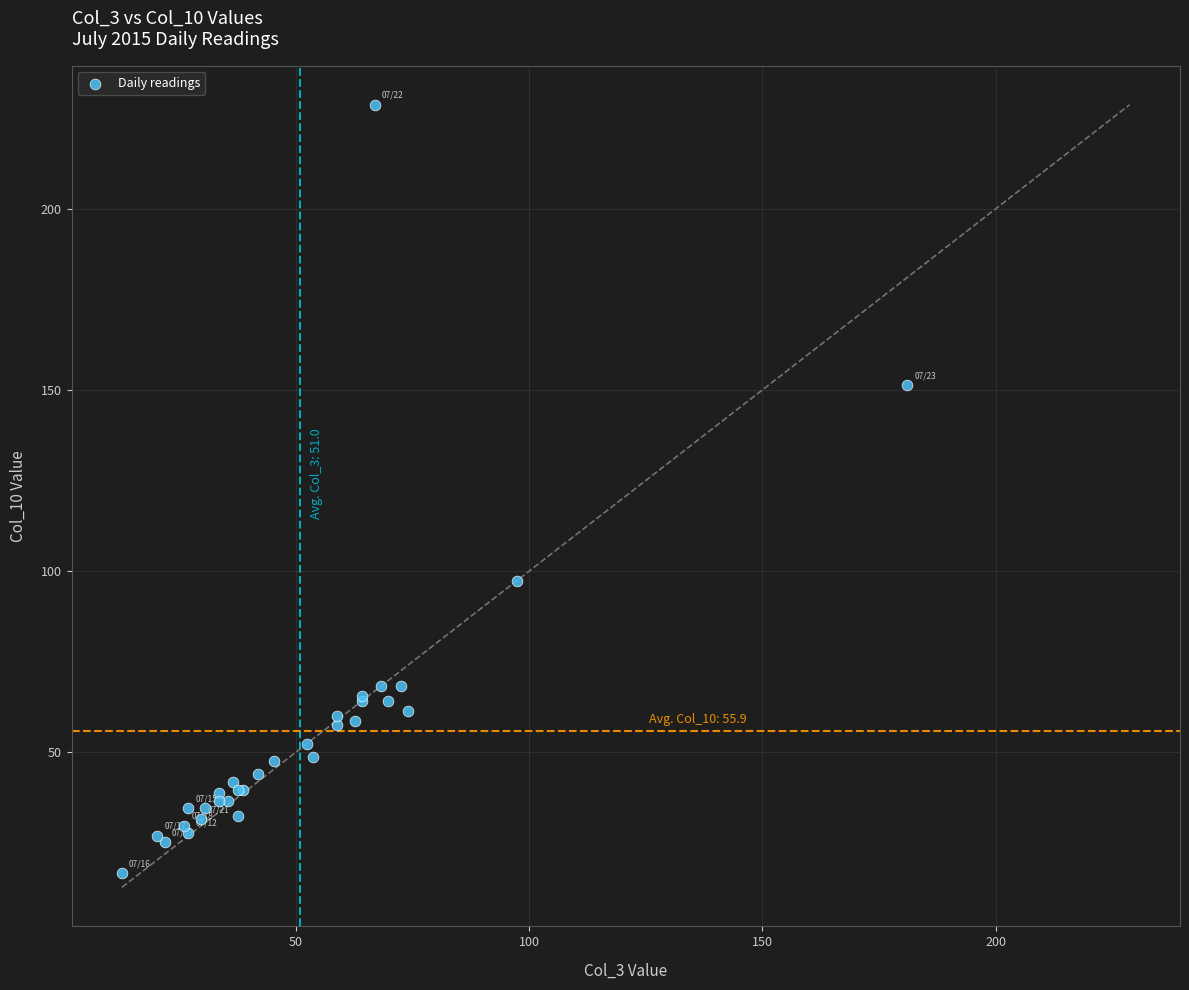

What Y value in the scatter plot is closest to 122?

97.4